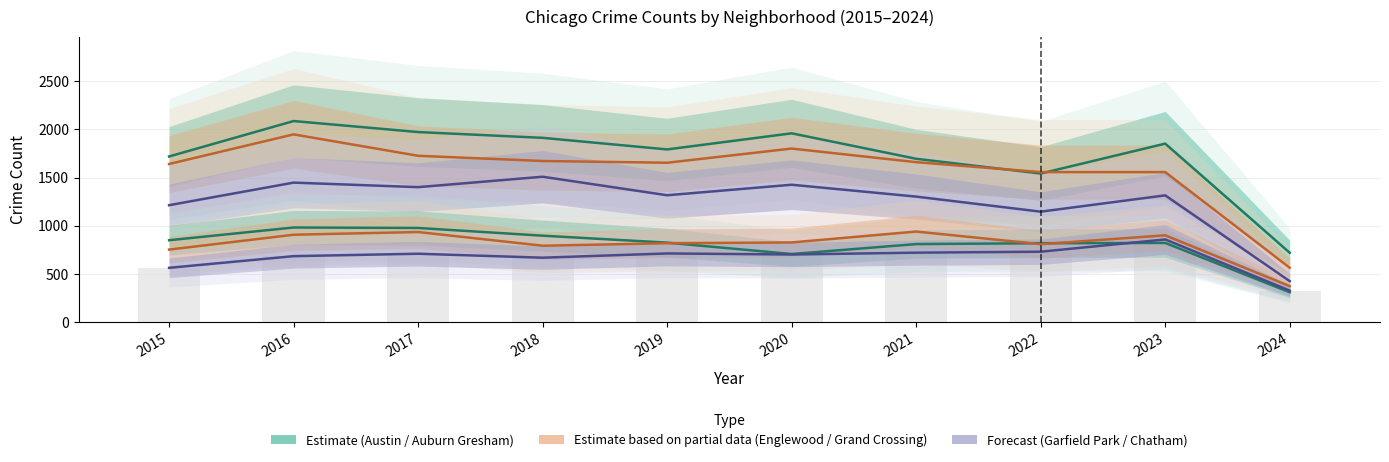

What value does the Chatham series have at 2021, to the nearest 100?

700